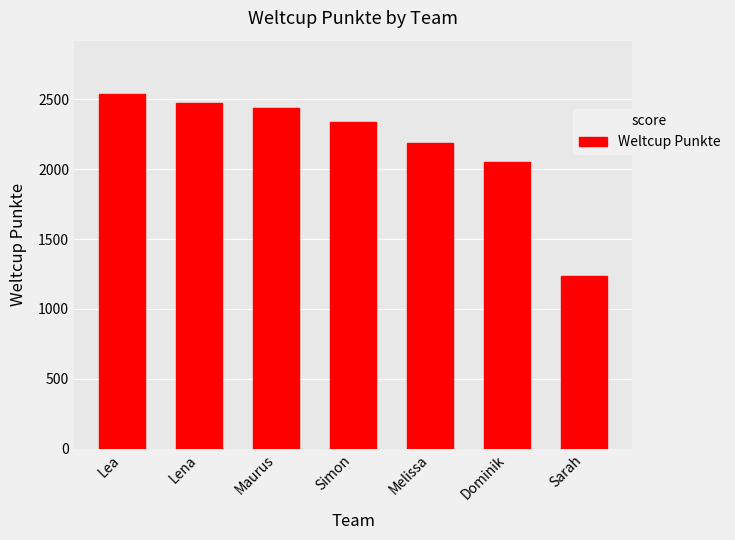

Which category has the lowest value across all series?

Sarah